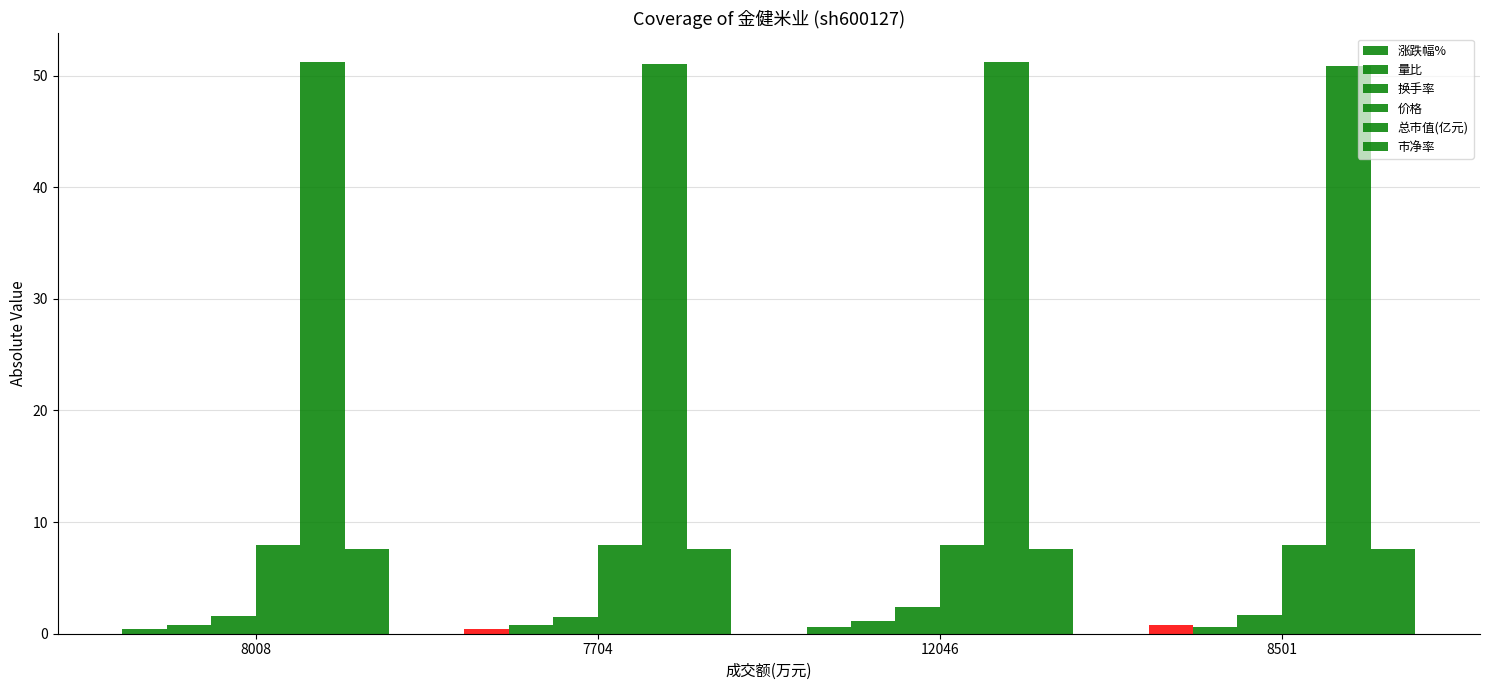

Which label corresponds to the smallest value in the chart?

8008